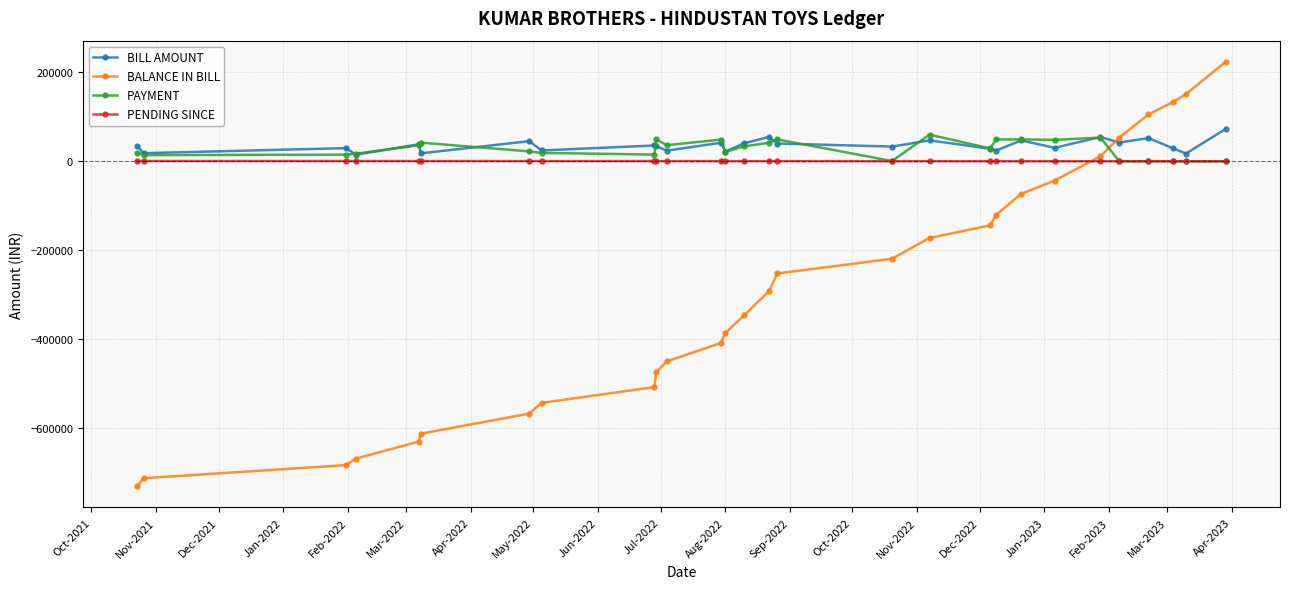

How many values in the BILL AMOUNT series are below 34573?

14